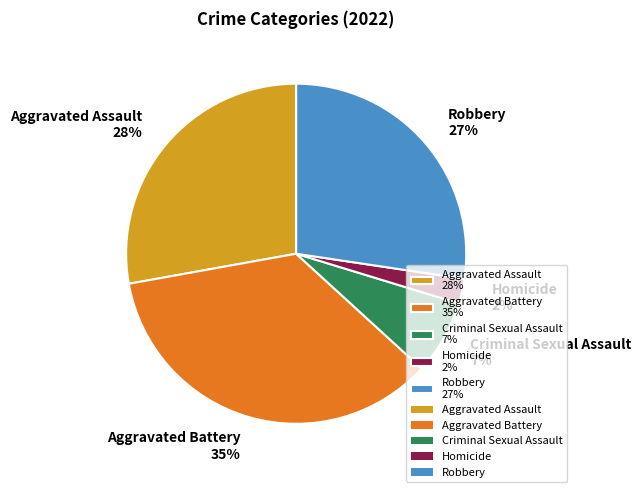

To the nearest percent, what is the difference between the Homicide and Criminal Sexual Assault slice percentages?

5%